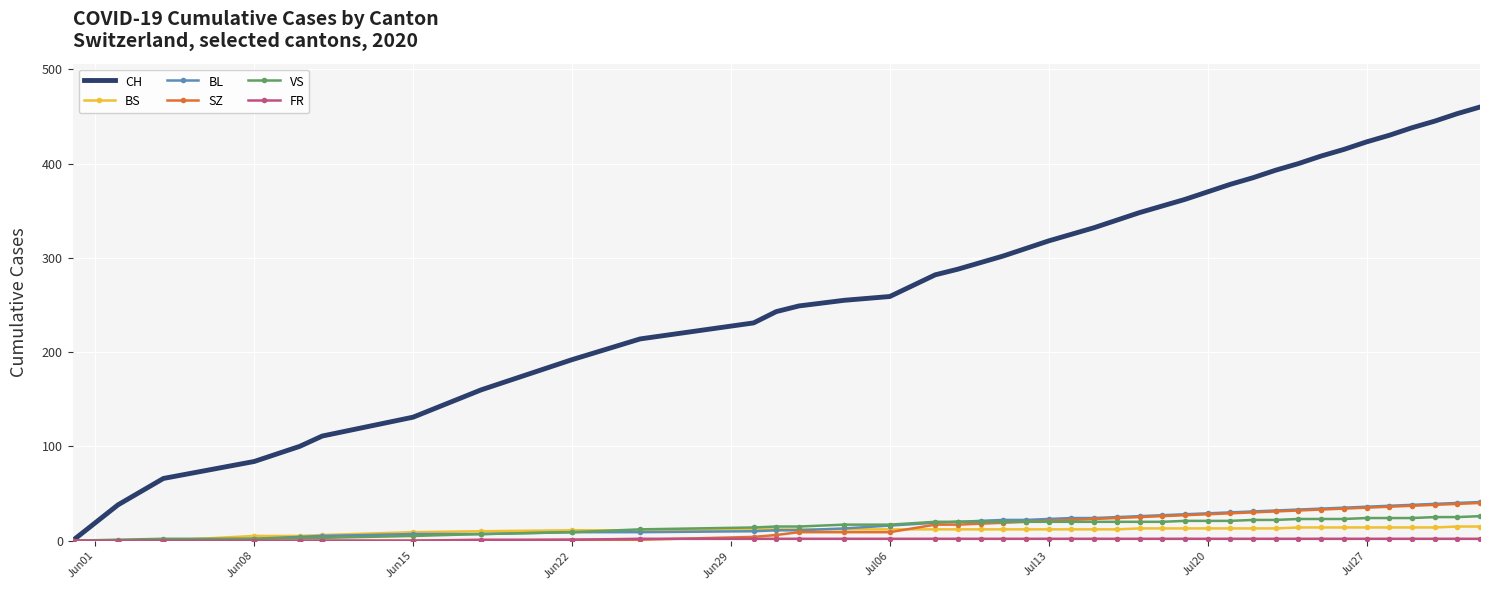

What is the greatest value displayed?

460